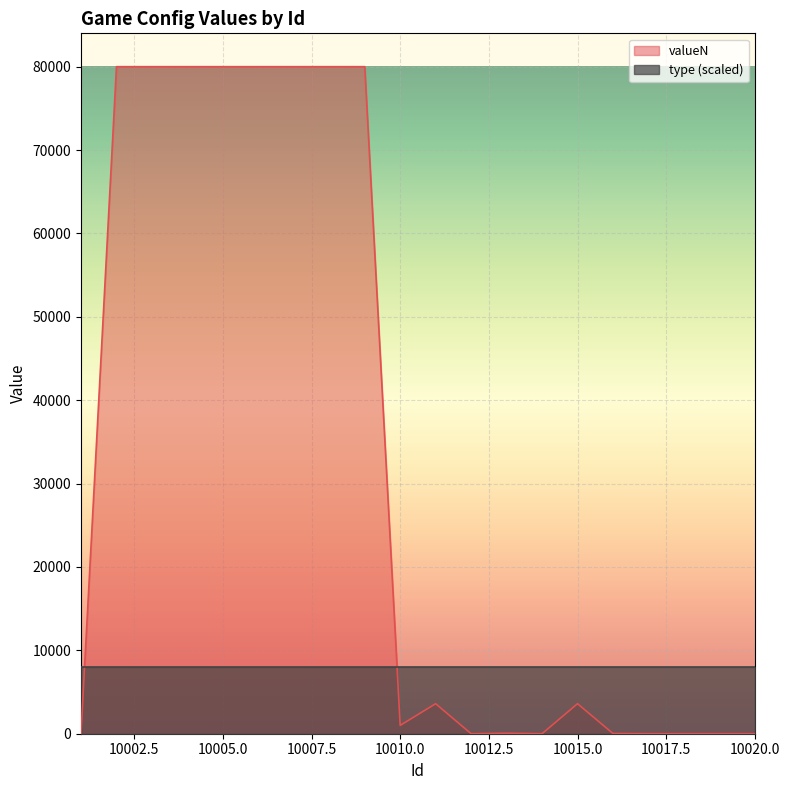

At which category does the data reach its first local peak?

10011